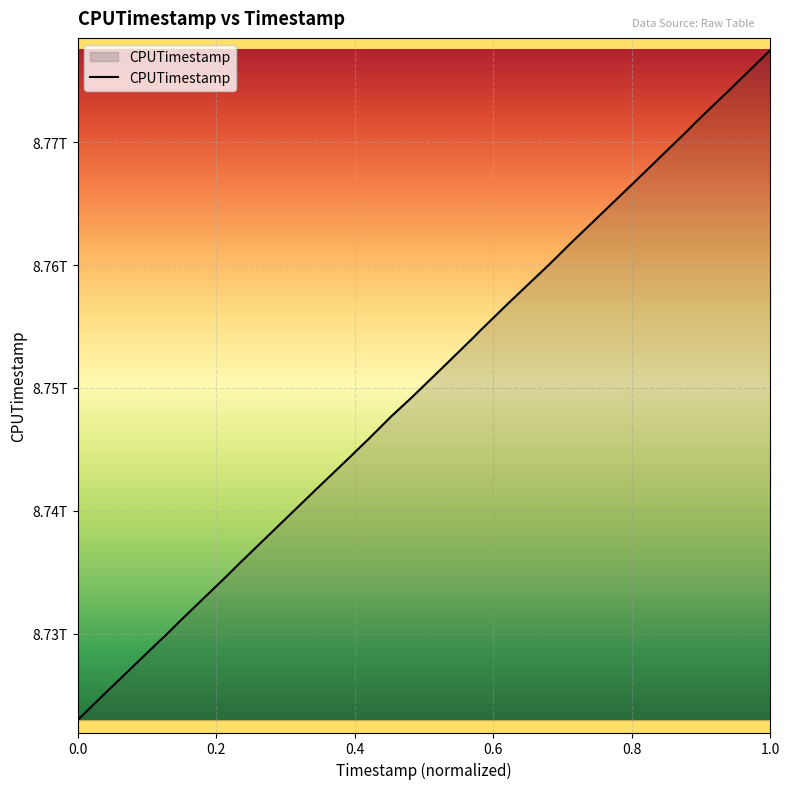

Is this an area chart (filled region under the line)?

Yes